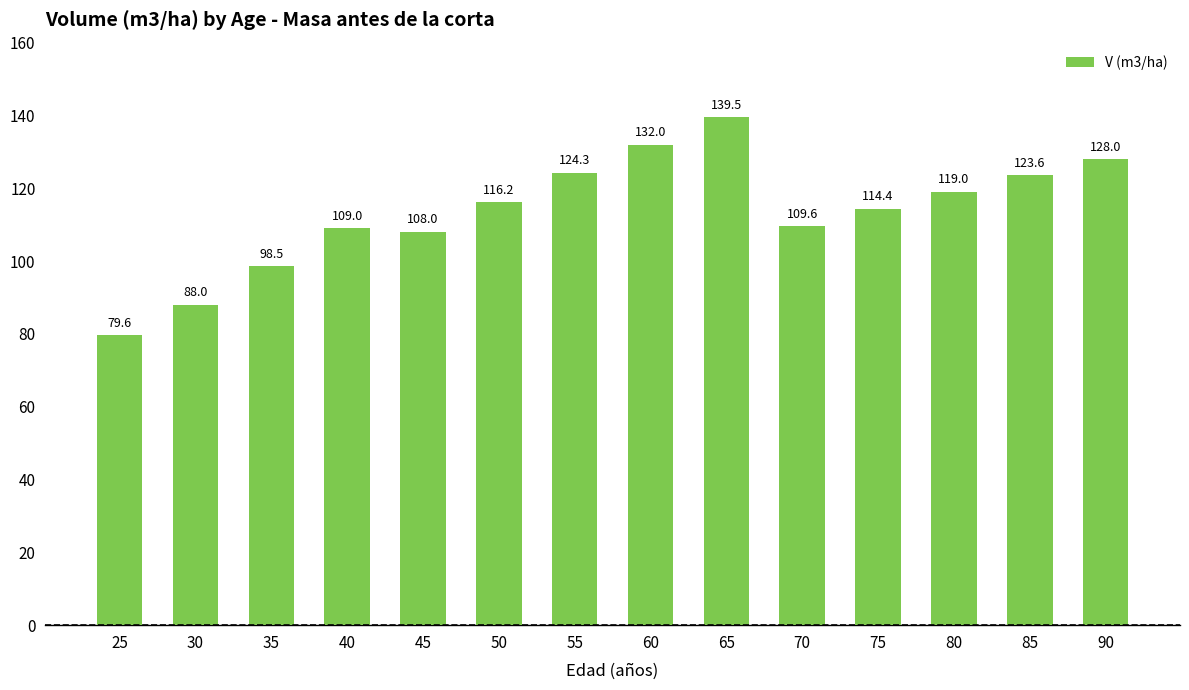

What is the average value?

113.6